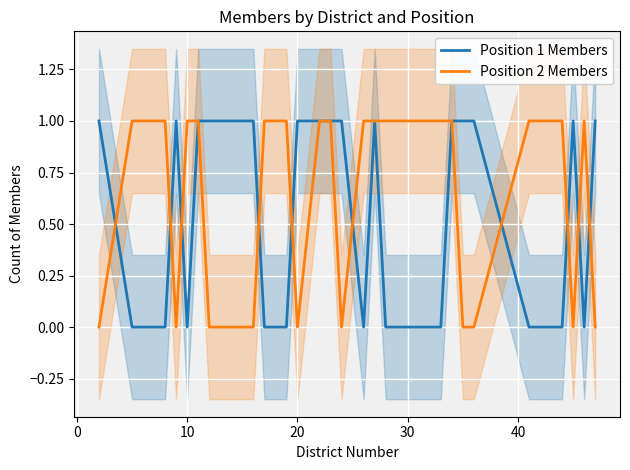

The value of Position 2 Members at 20 is 0. True or false?

True